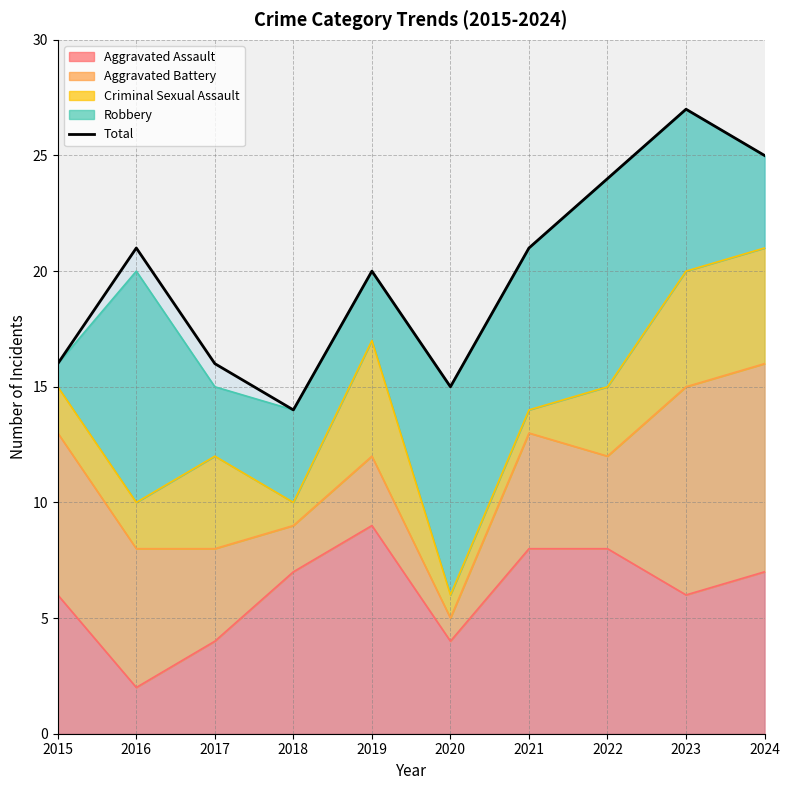

What is the value of the 3rd point from the left?

16